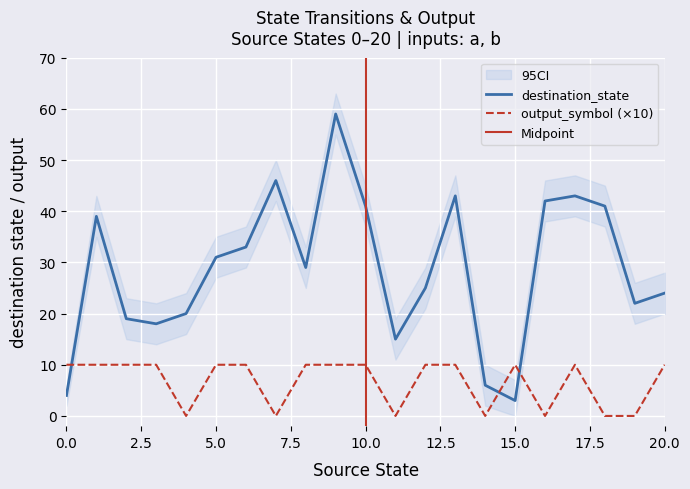

What is the average value of the output_symbol series?

7